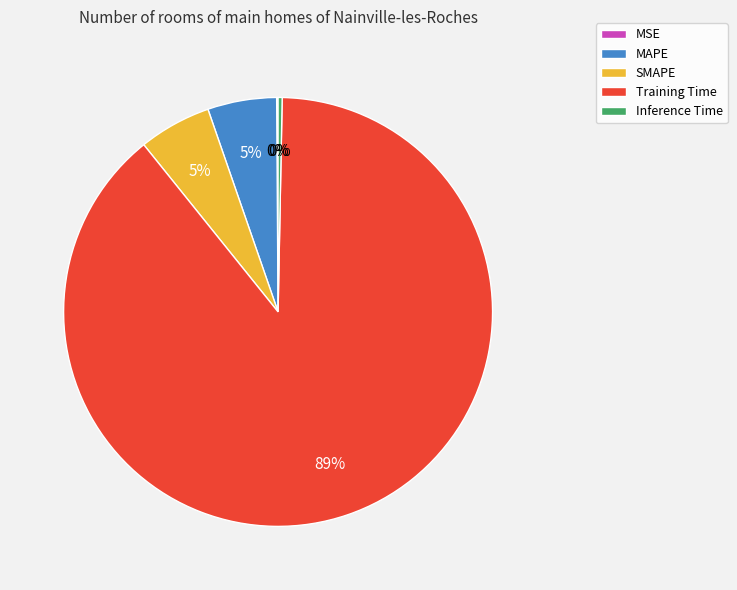

Which has a higher value, MAPE or Inference Time?

MAPE